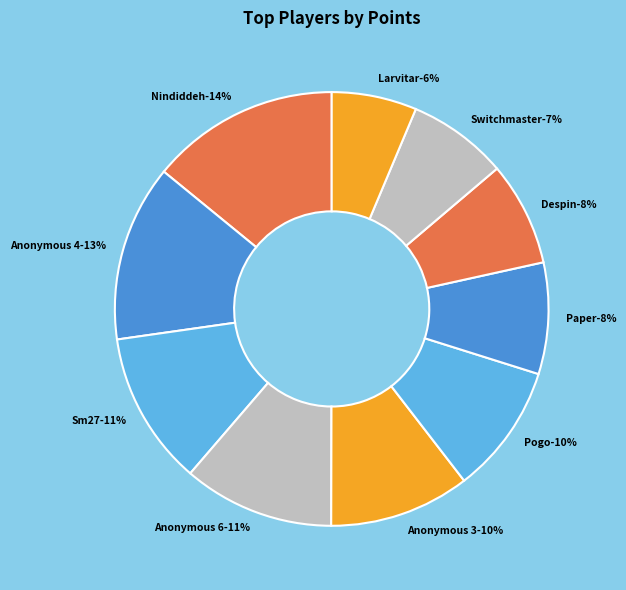

Is there any slice that represents more than half of the pie?

No